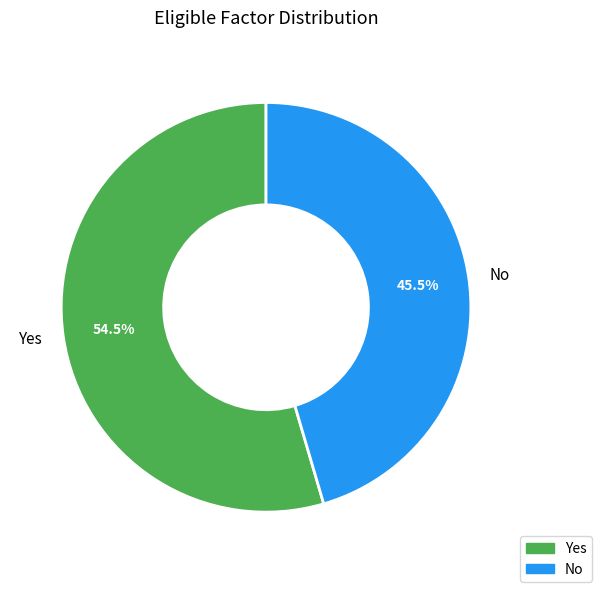

What percentage do No and Yes together represent?

100.0%